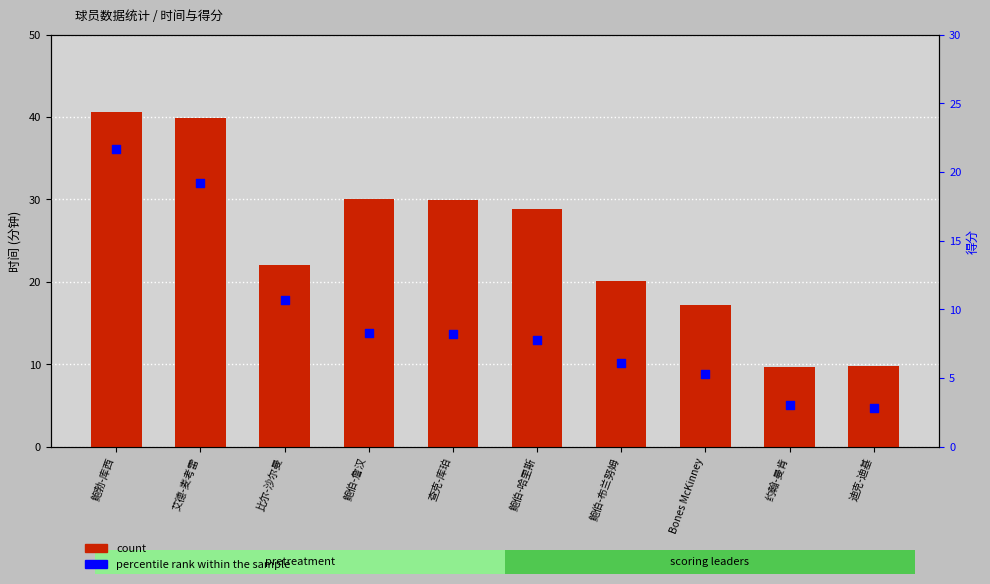

At how many categories does at least one series exceed 6?

10